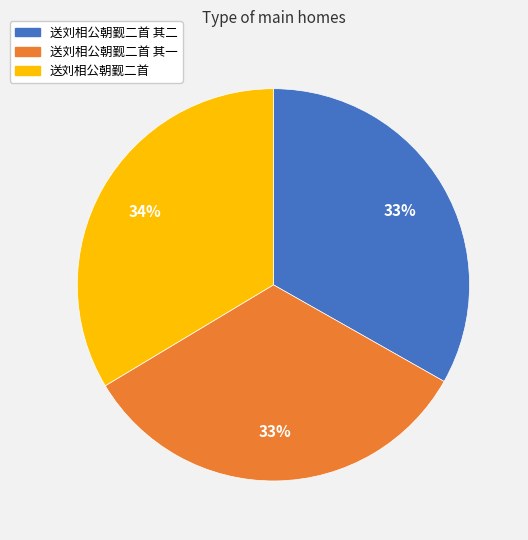

Combined, do 送刘相公朝觐二首 其一 and 送刘相公朝觐二首 account for over 50%?

Yes